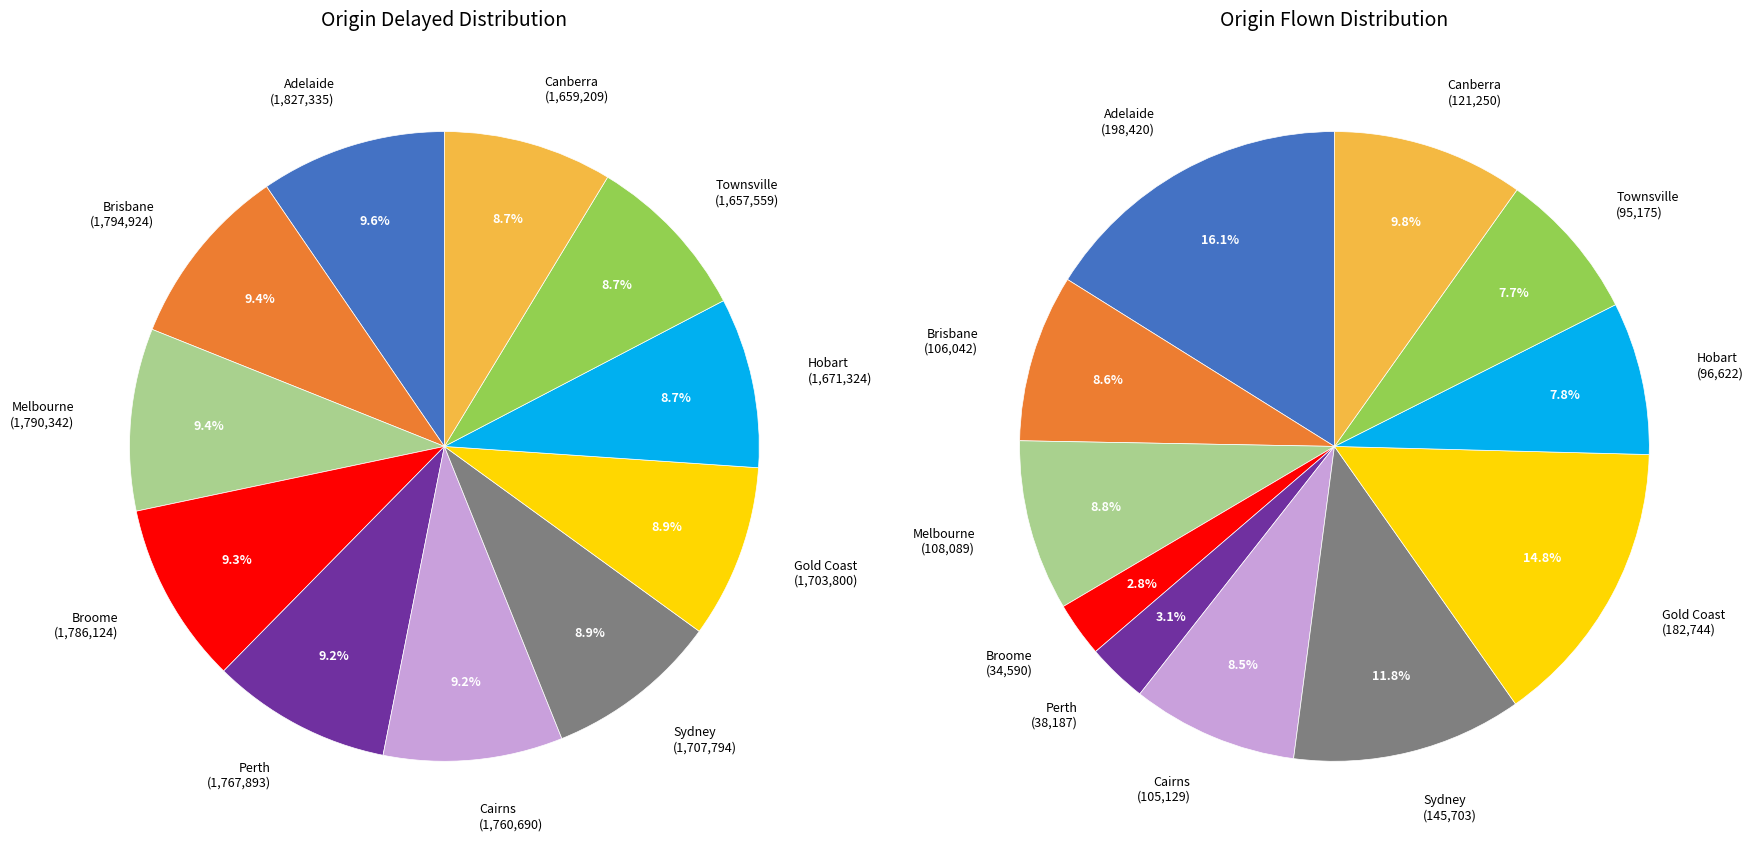

Which category has the smallest portion of the pie?

Townsville